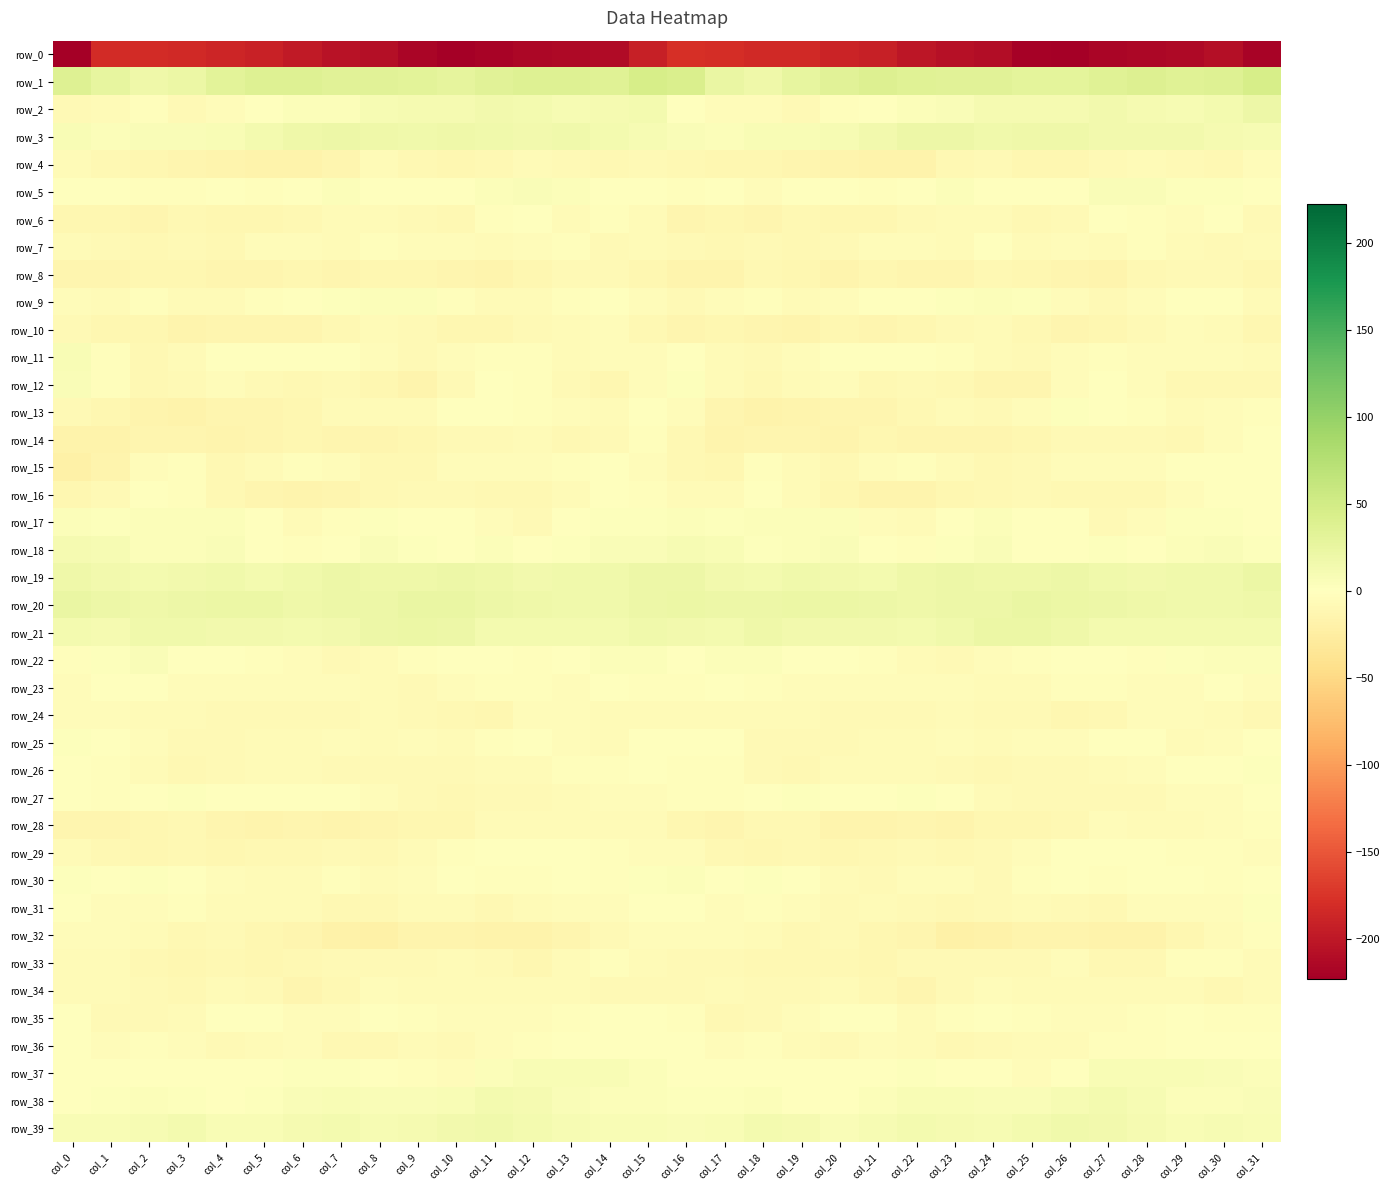

What is the difference between the row_23 values at col_26 and col_3?

1.0